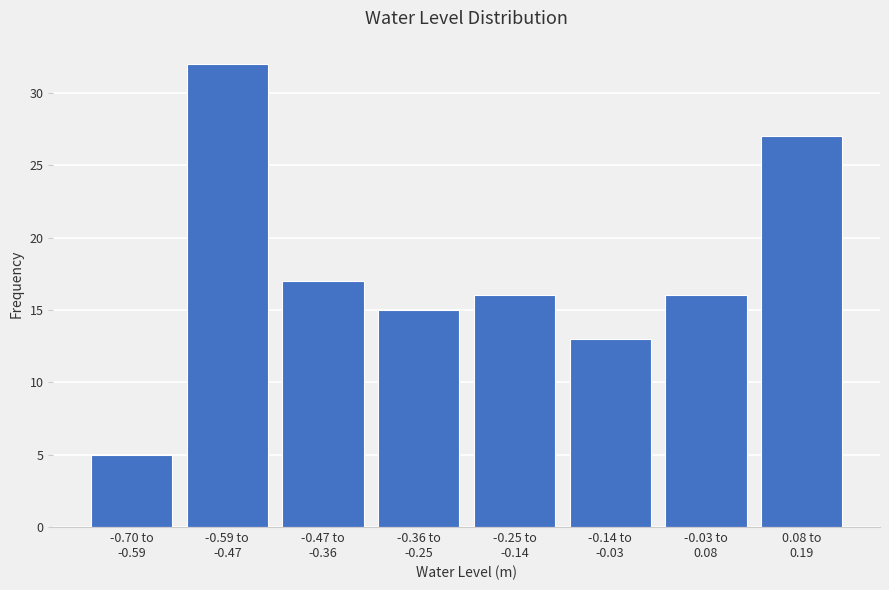

Reading left to right, extract all data points from this chart.

5	32	17	15	16	13	16	27